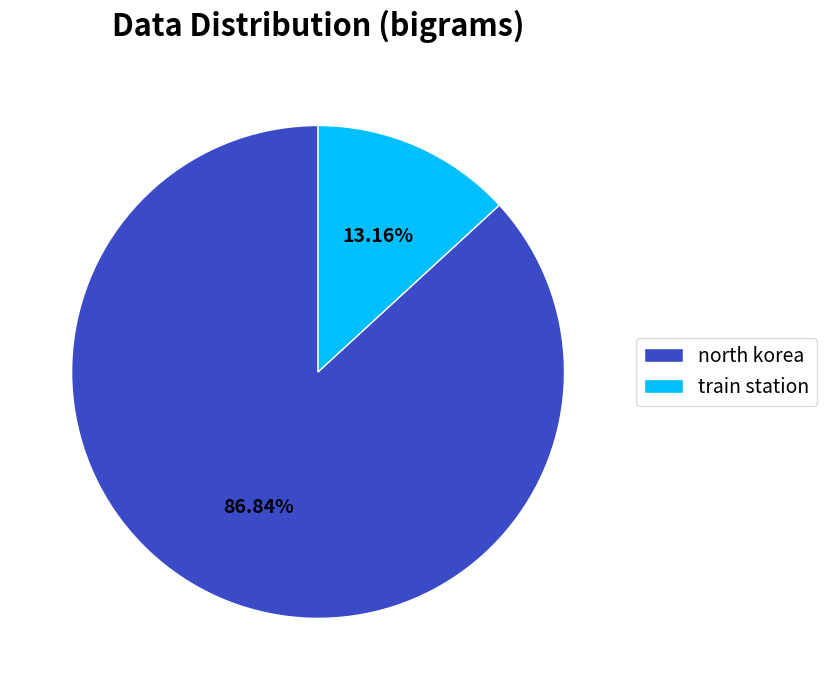

What is the smallest slice in the pie chart?

train station